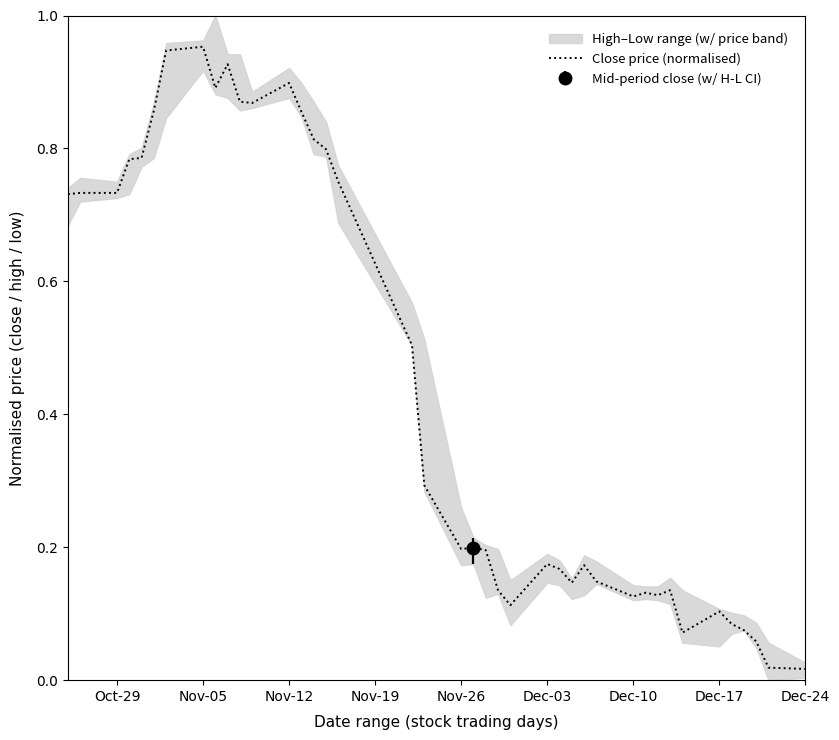

Reading left to right, extract all data points from this chart.

0.7	0.7	0.7	0.8	0.8	0.9	0.9	1.0	0.9	0.9	0.9	0.9	0.9	0.9	0.8	0.8	0.8	0.5	0.3	0.2	0.2	0.2	0.1	0.1	0.2	0.2	0.1	0.2	0.1	0.1	0.1	0.1	0.1	0.1	0.1	0.1	0.1	0.1	0.0	0.0